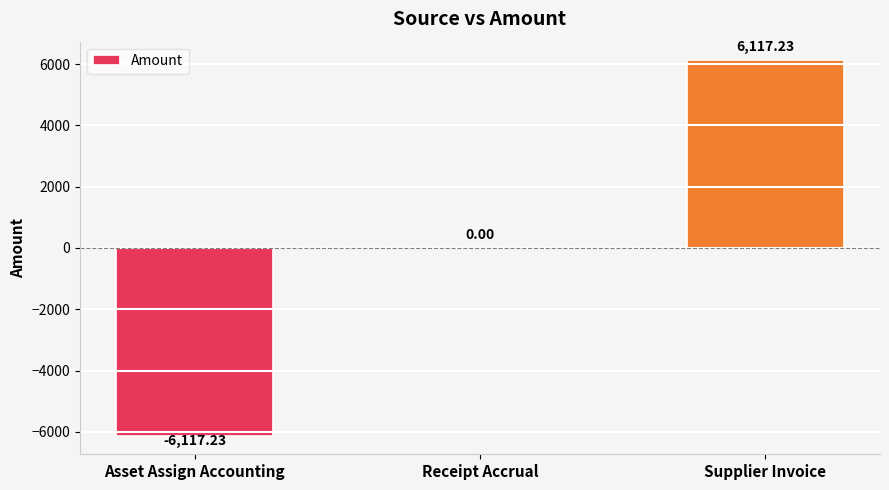

Are the bars horizontal?

No